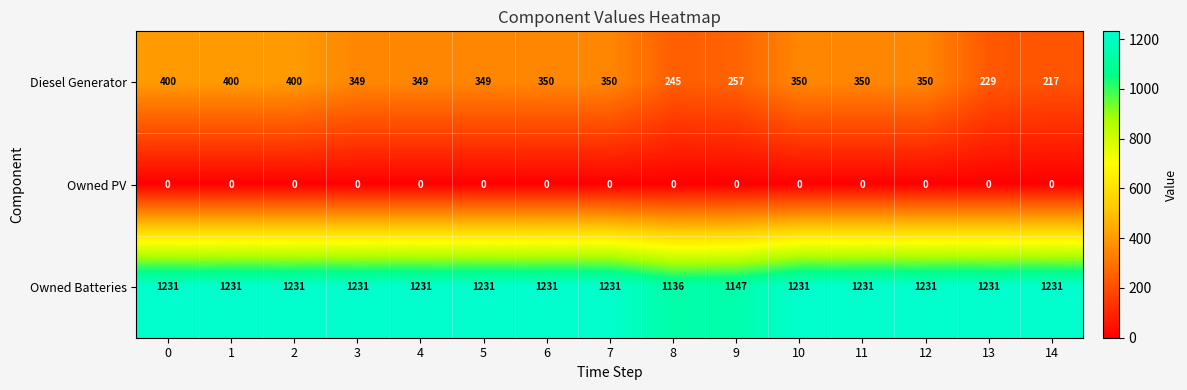

True or false: Owned Batteries has a value of 1670 at 14.

False